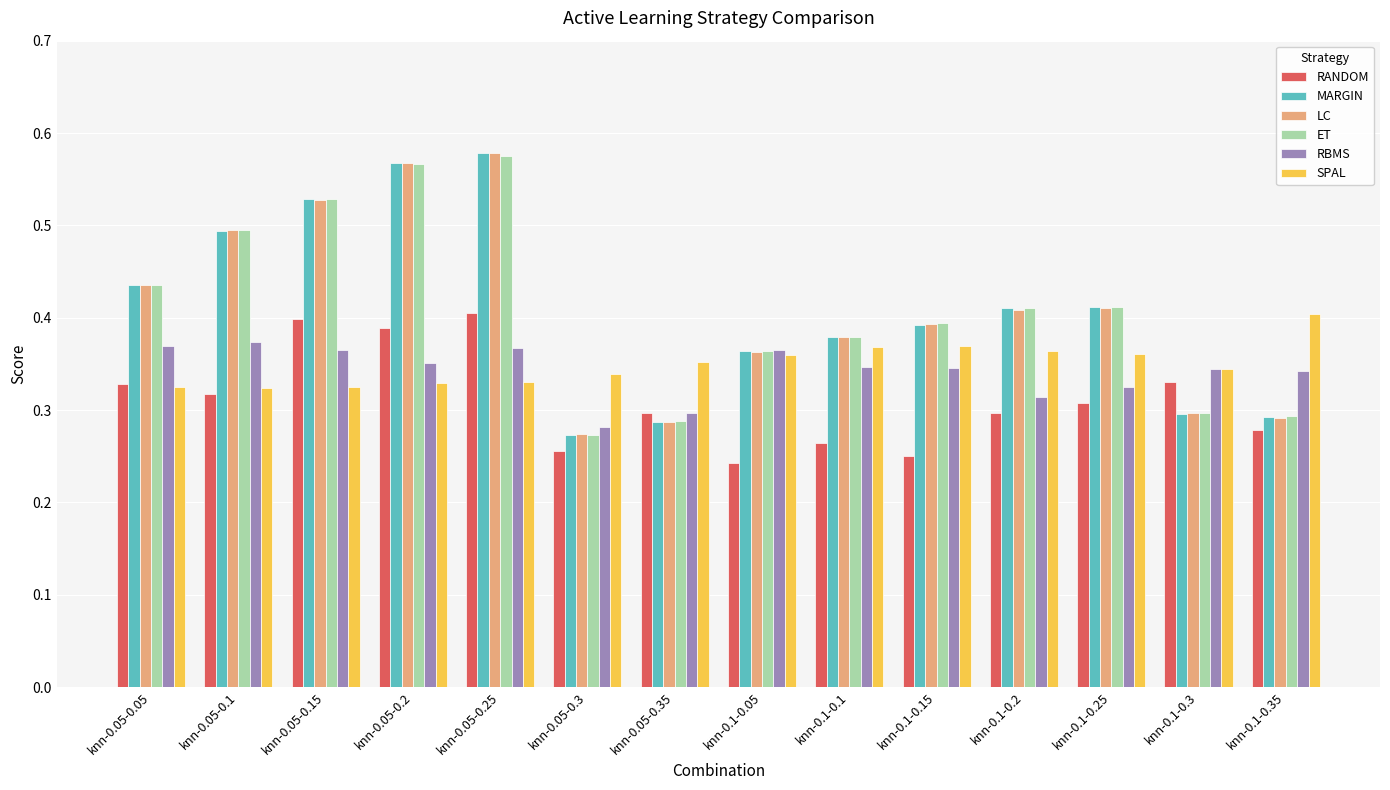

Is the value of SPAL at knn-0.1-0.35 greater than the value of MARGIN at knn-0.1-0.05?

Yes